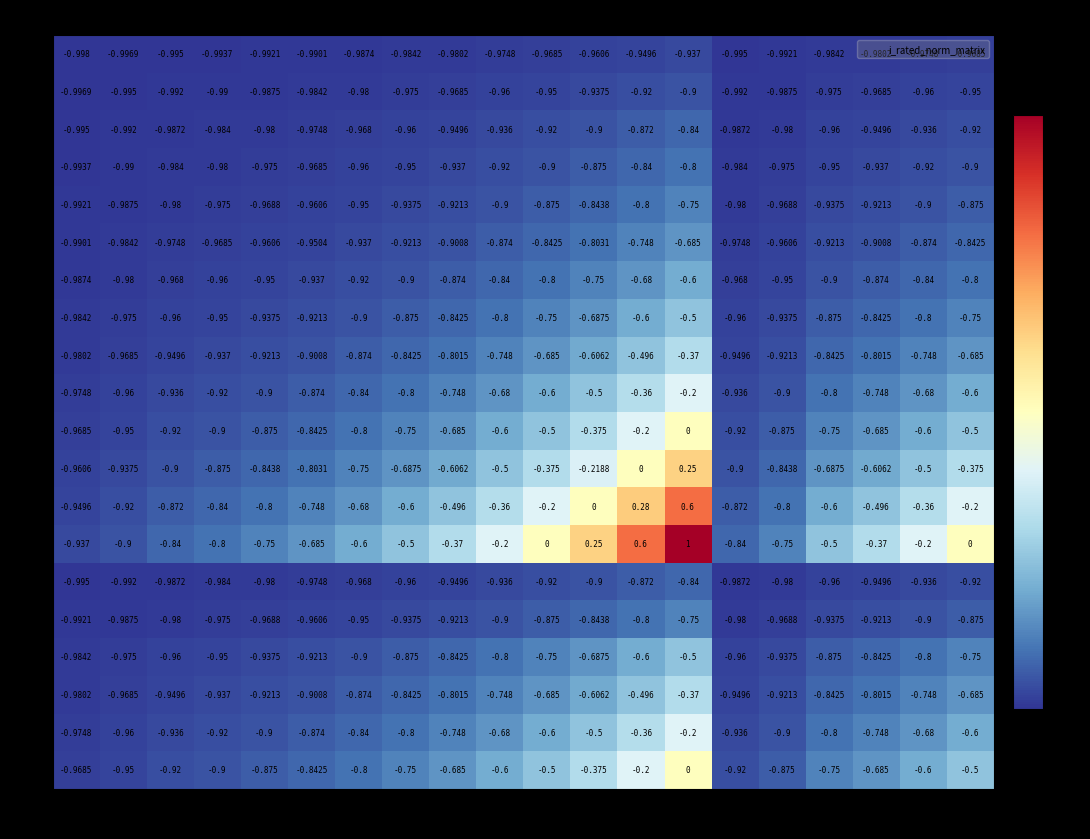

Is the value of 10 at 9 greater than the value of 19 at 19?

No